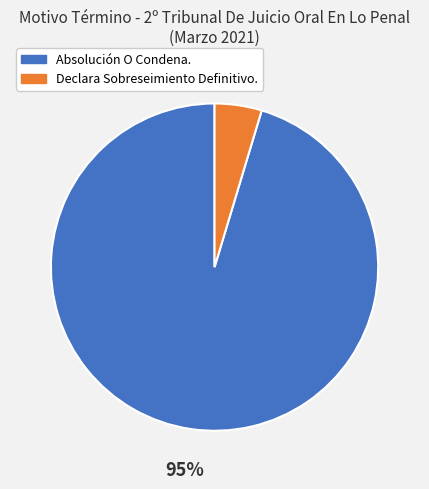

Which category has the smallest portion of the pie?

Declara Sobreseimiento Definitivo.